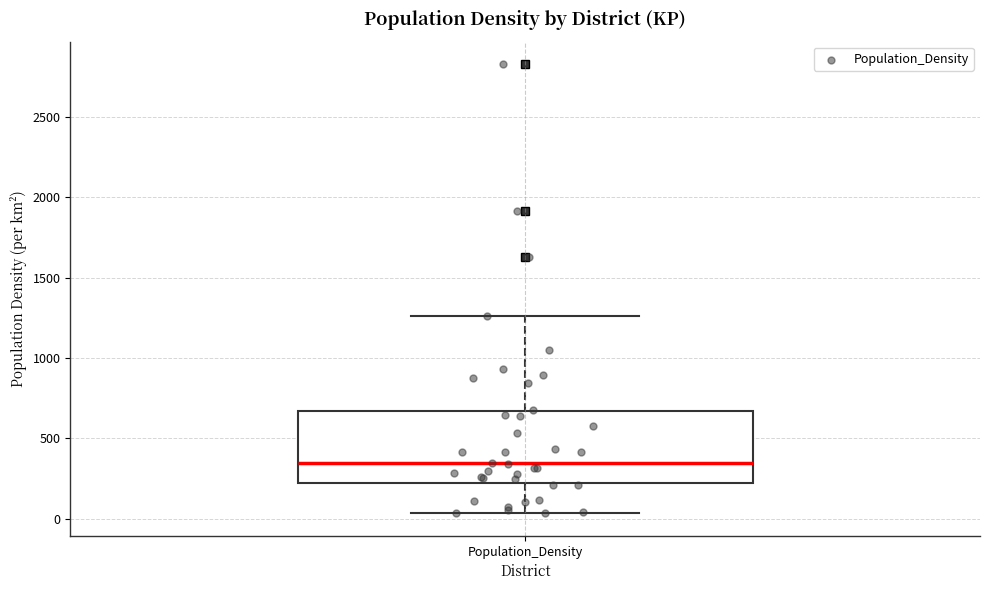

Where is the upper edge of the box for Population_Density on the y-axis? The values are not printed on the chart, so give them approximately, as read against the axis.

650